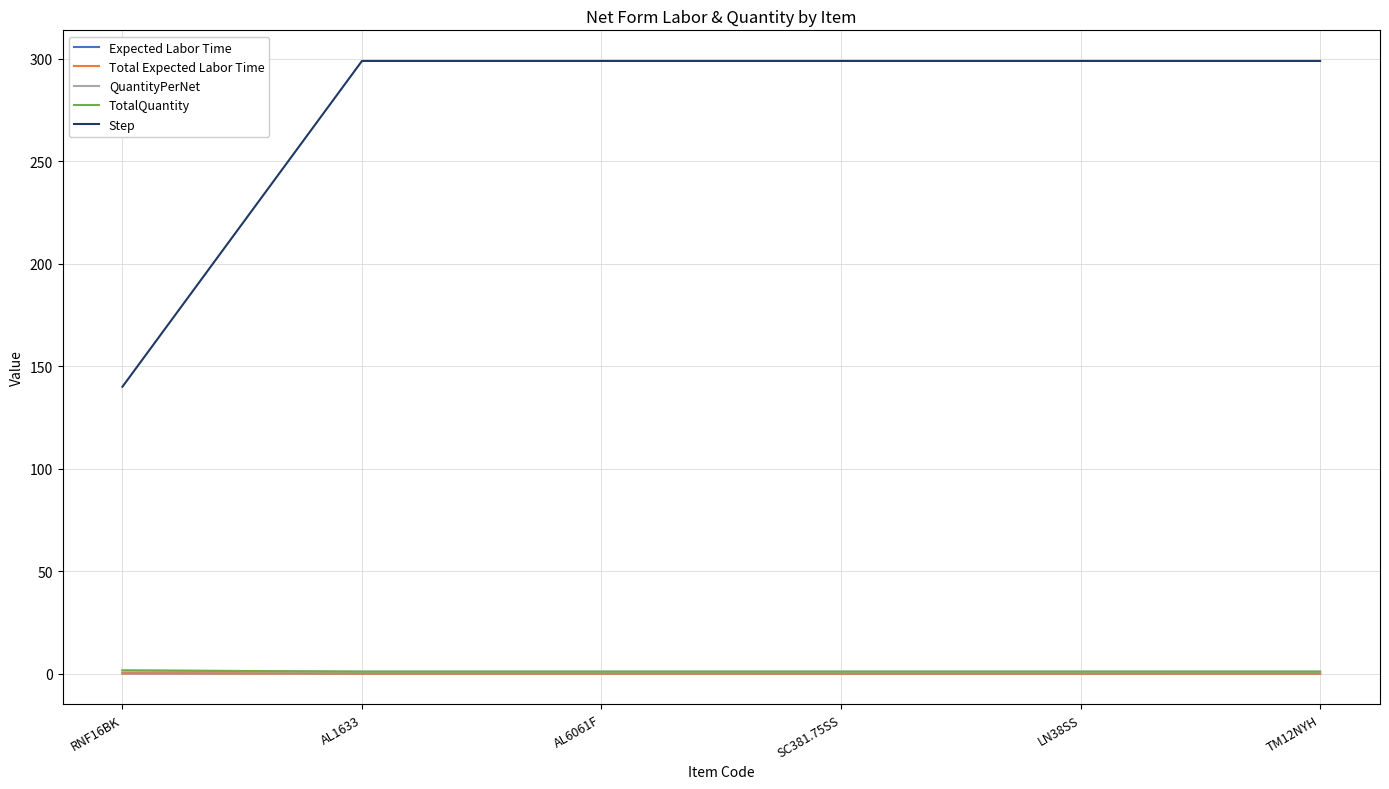

Reading left to right, transcribe all the data shown in this chart.

Expected Labor Time: 0.1	0.0	0.0	0.0	0.0	0.0
Total Expected Labor Time: 0.1	0.0	0.0	0.0	0.0	0.0
QuantityPerNet: 1.6	1.0	1.0	1.0	1.0	1.0
TotalQuantity: 1.6	1.0	1.0	1.0	1.0	1.0
Step: 140.0	299.0	299.0	299.0	299.0	299.0